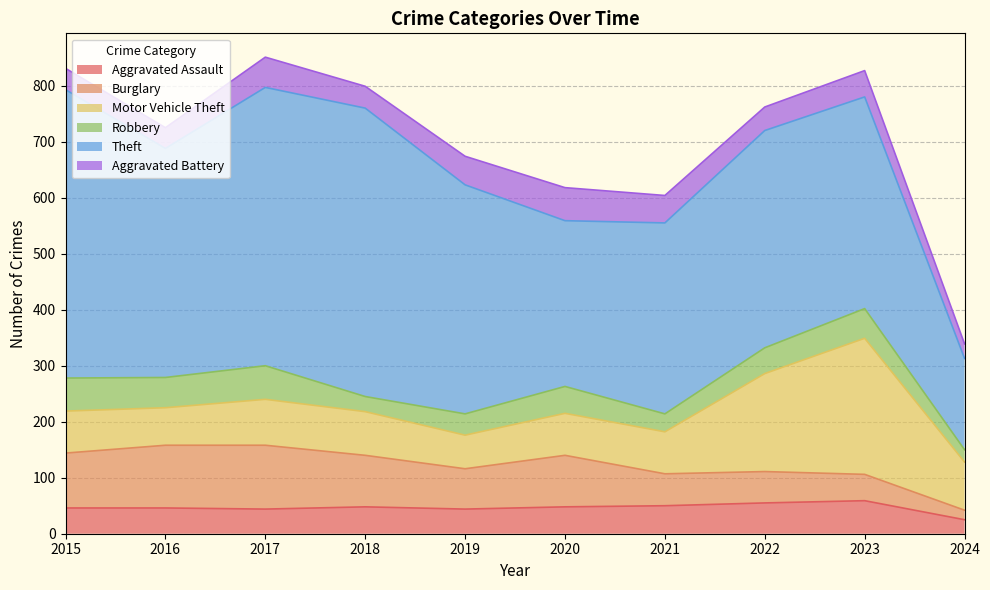

The Robbery series shows 53 at 2023. True or false?

True